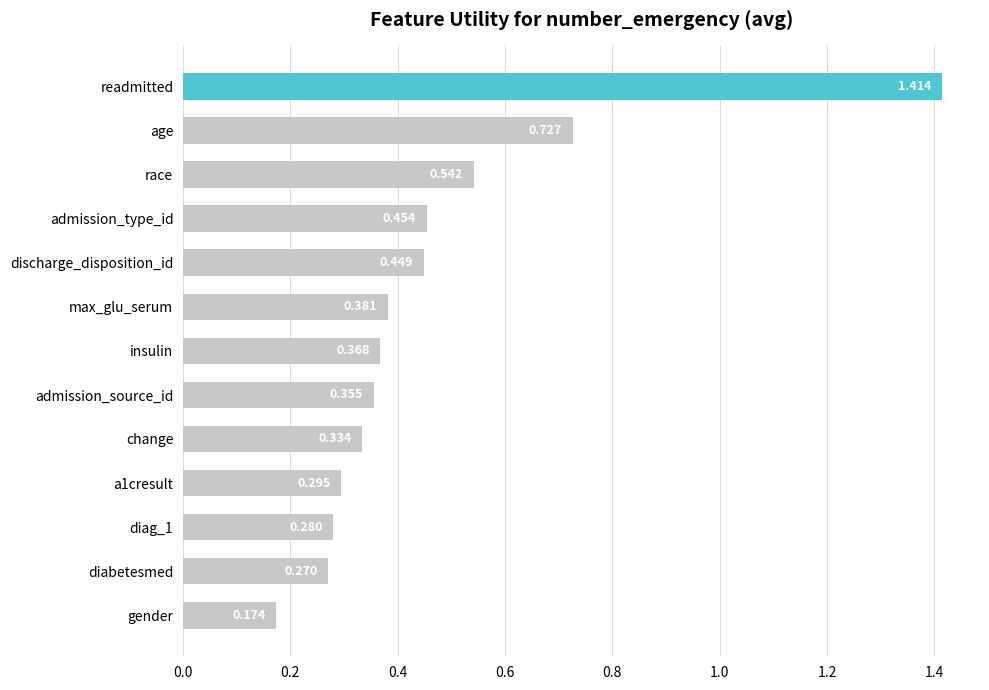

What is the label of the 11th bar from the bottom?

race